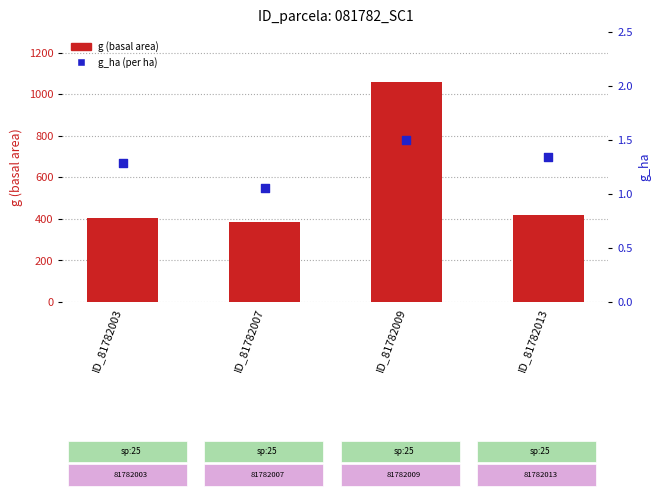

Which series has the largest total across all categories?

g (basal area)